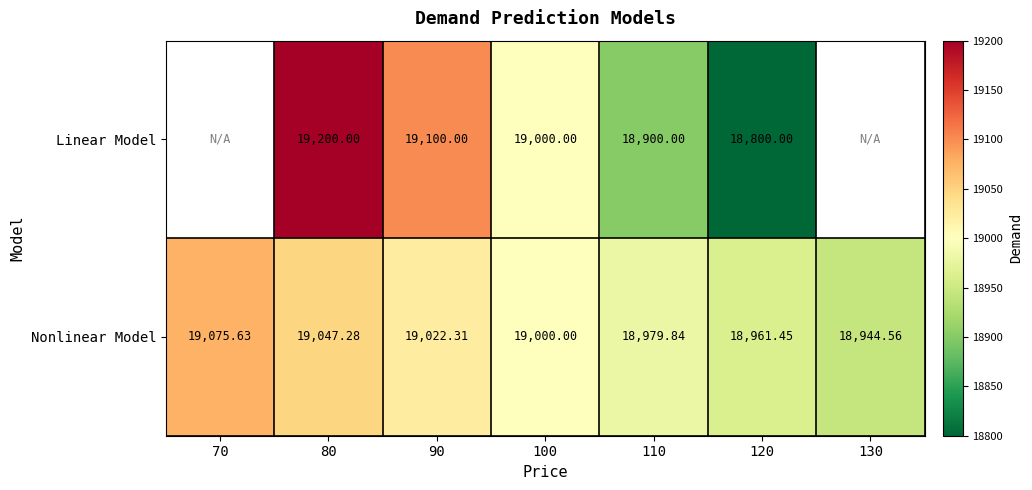

What is the difference between the maximum and minimum values in the Nonlinear Model series?

131.1